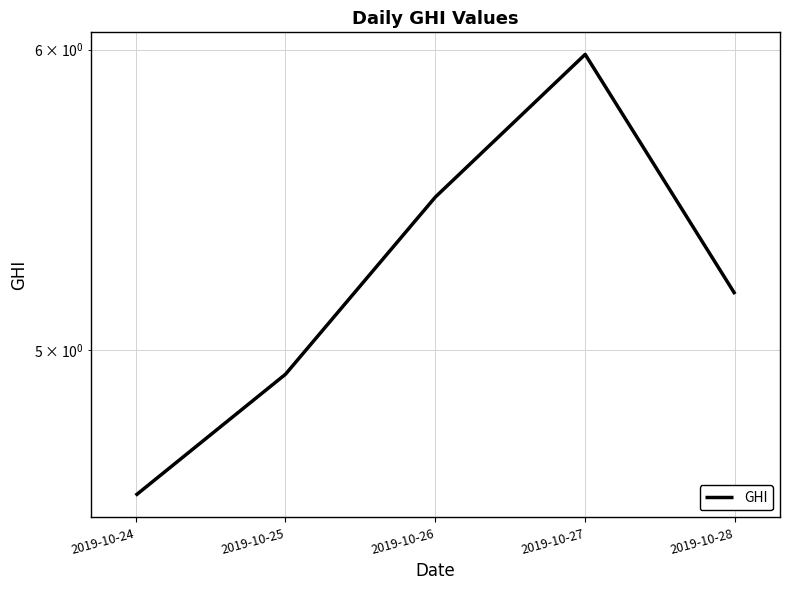

Is this an area chart (filled region under the line)?

No